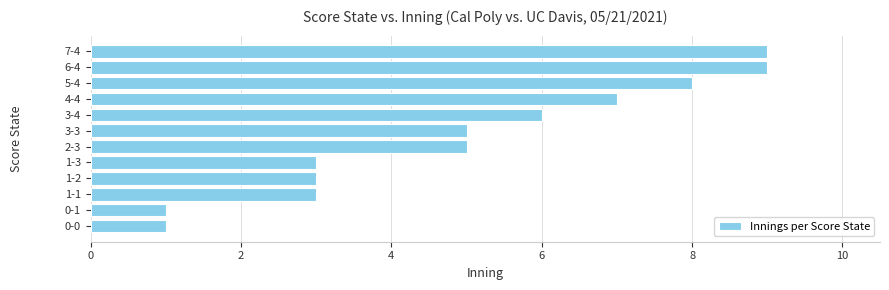

What is the sum of all values?

60